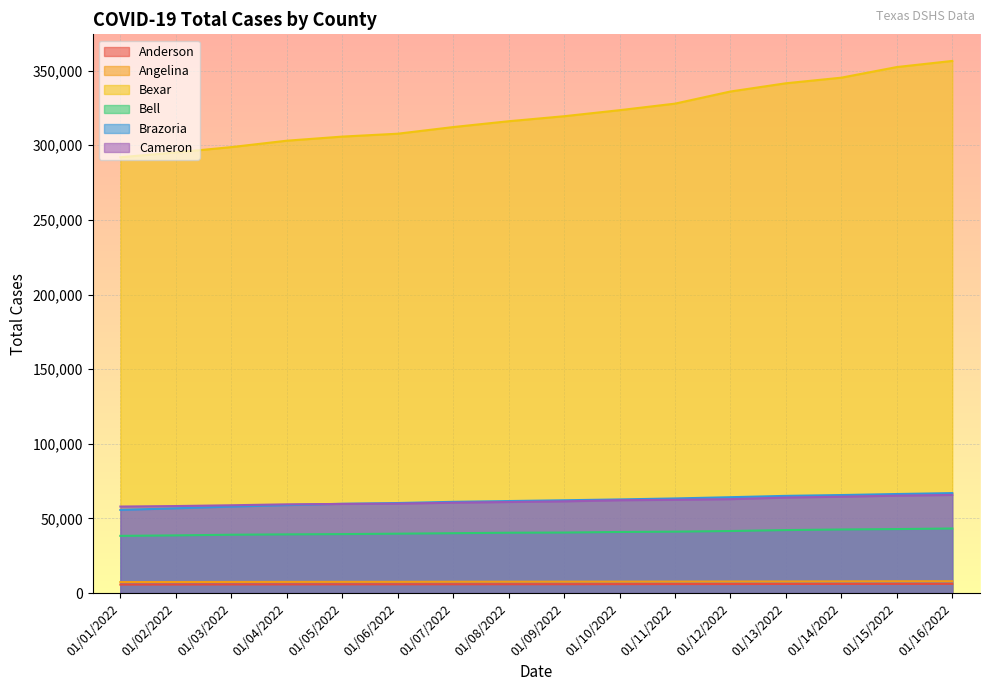

What are all the series names shown in the legend?

Anderson, Angelina, Bexar, Bell, Brazoria, Cameron